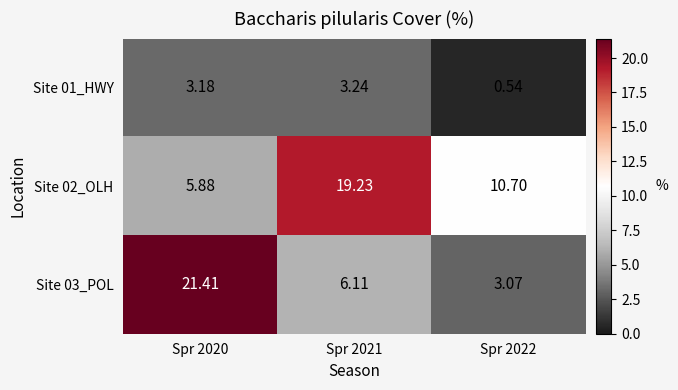

Count the number of categories in the chart.

3